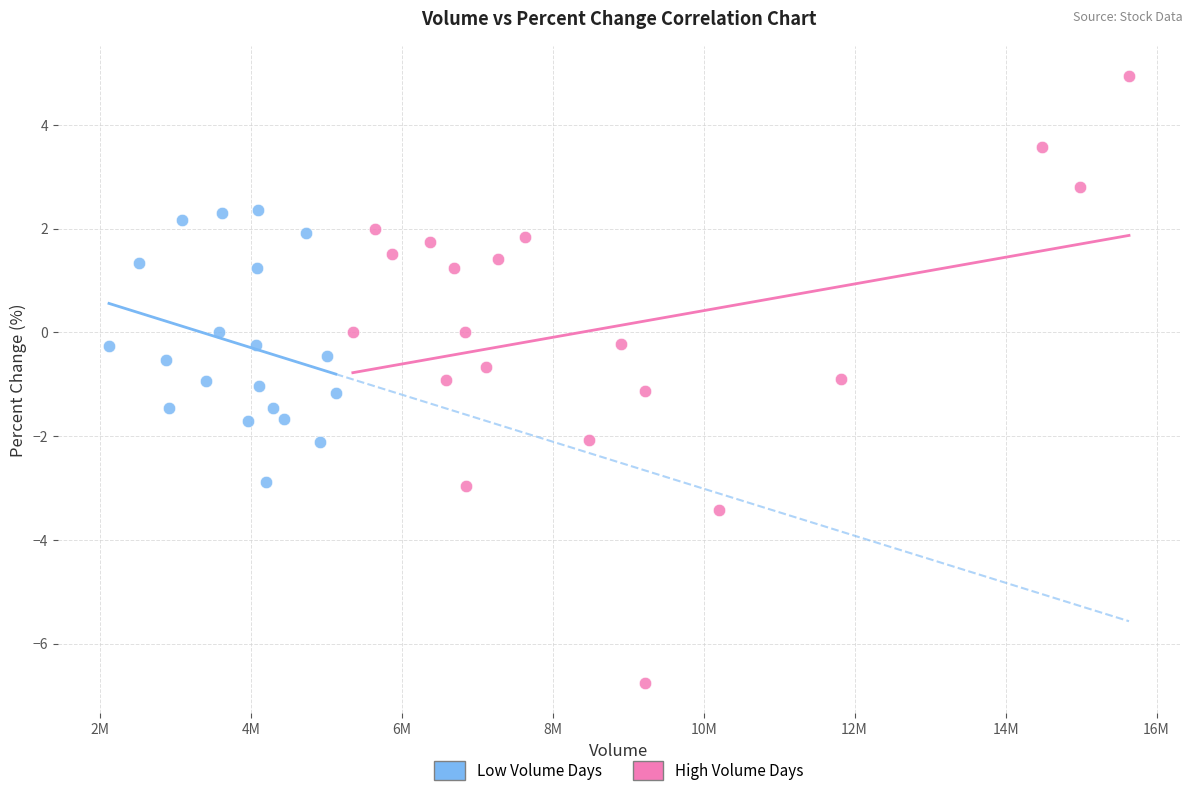

Which series has the largest Y range (max minus min)?

High Volume Days